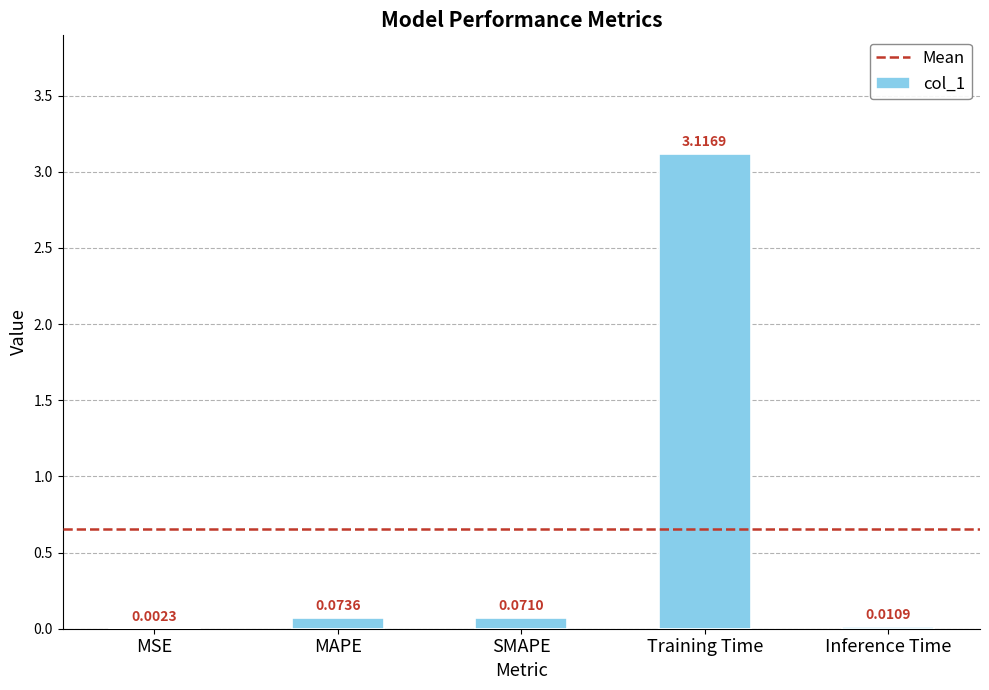

At which category does the chart reach its peak across all series?

Training Time